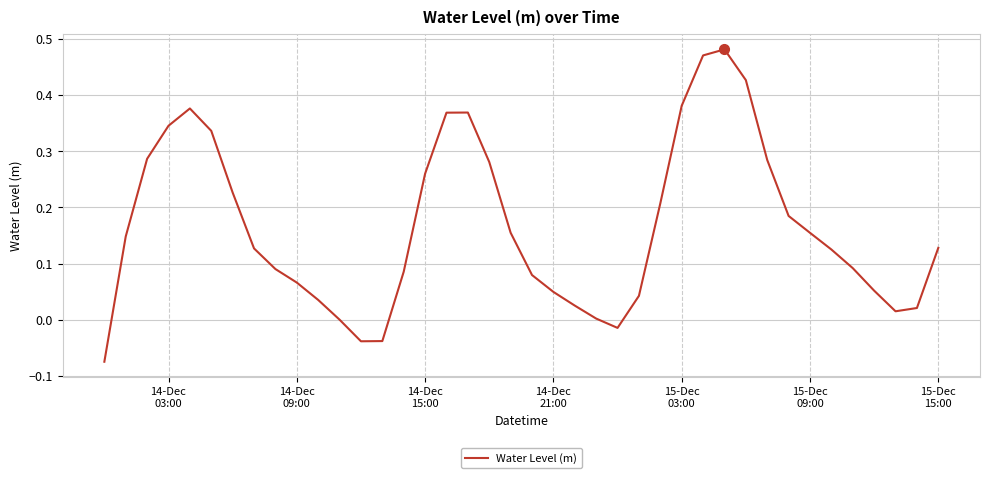

What is the difference between the maximum and minimum values?

0.6